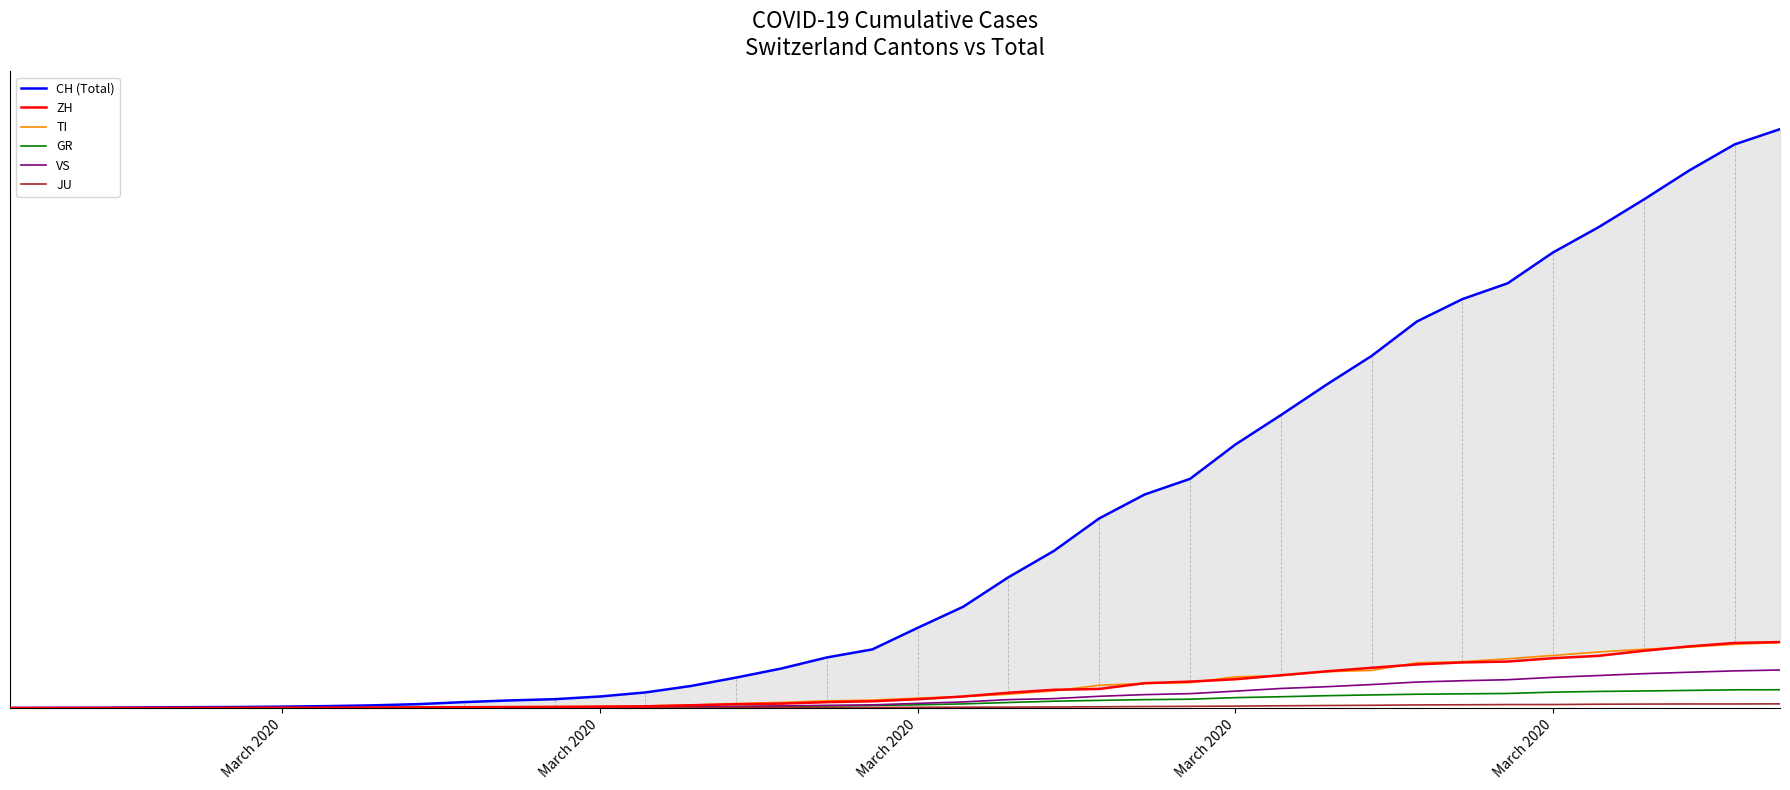

Does the chart display data point markers on the line(s)?

No